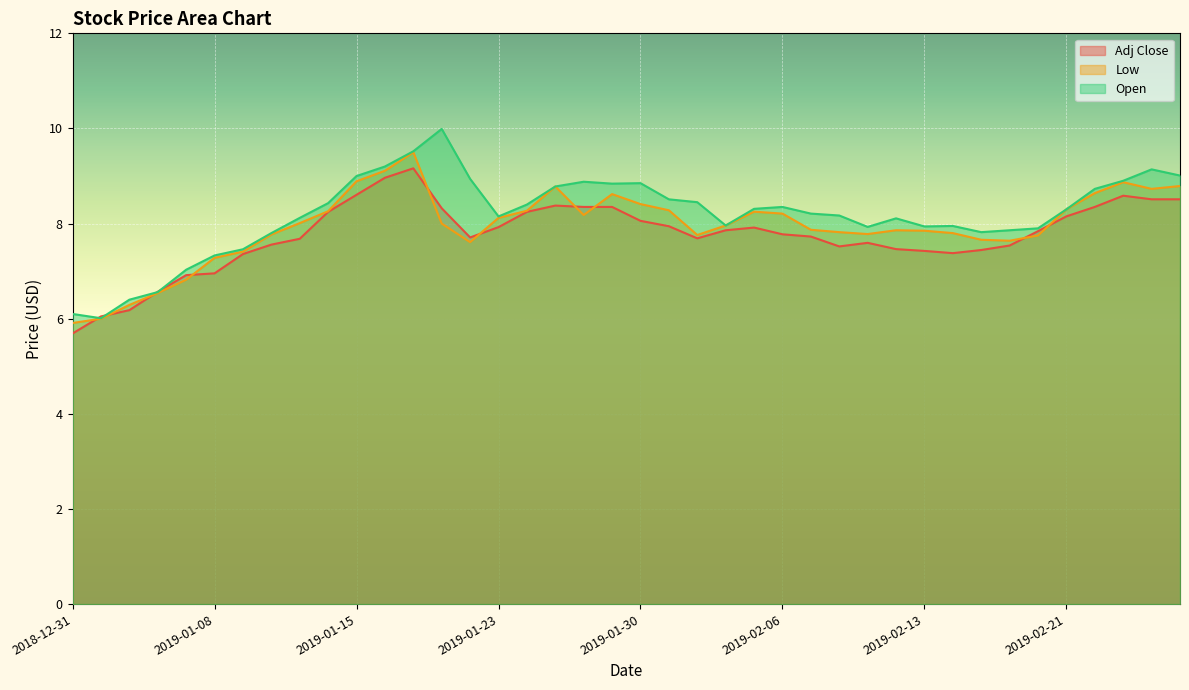

What is the label of the 20th point from the left?

2019-01-29